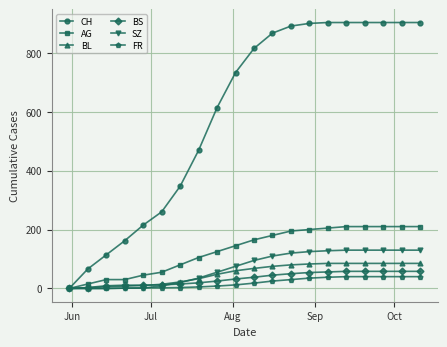

Which series has the largest total across all categories?

CH